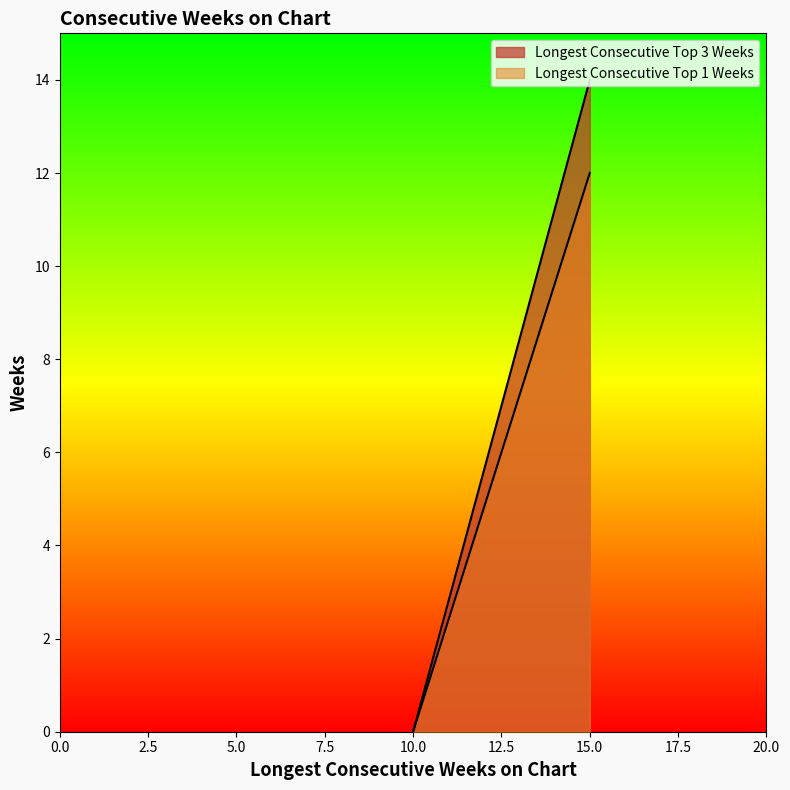

List the labels in order of Longest Consecutive Top 3 Weeks value, smallest first.

10.0, 15.0